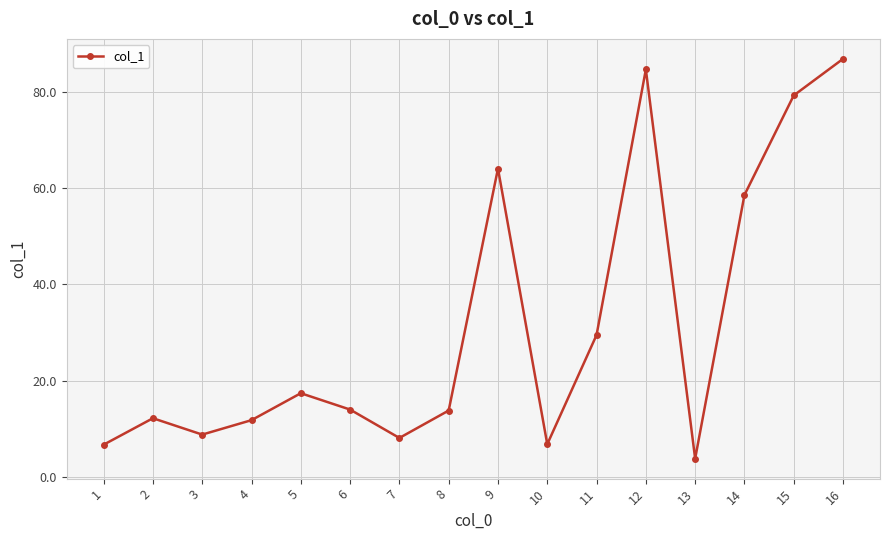

The value at 4 is 11.8. True or false?

True